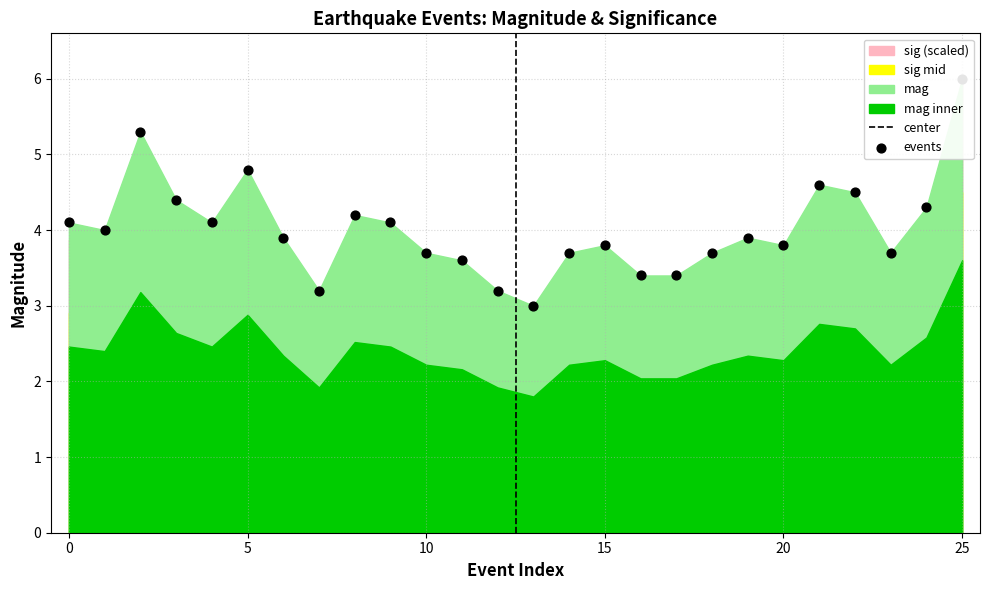

What is the change in value from 6 to 16?

-0.5